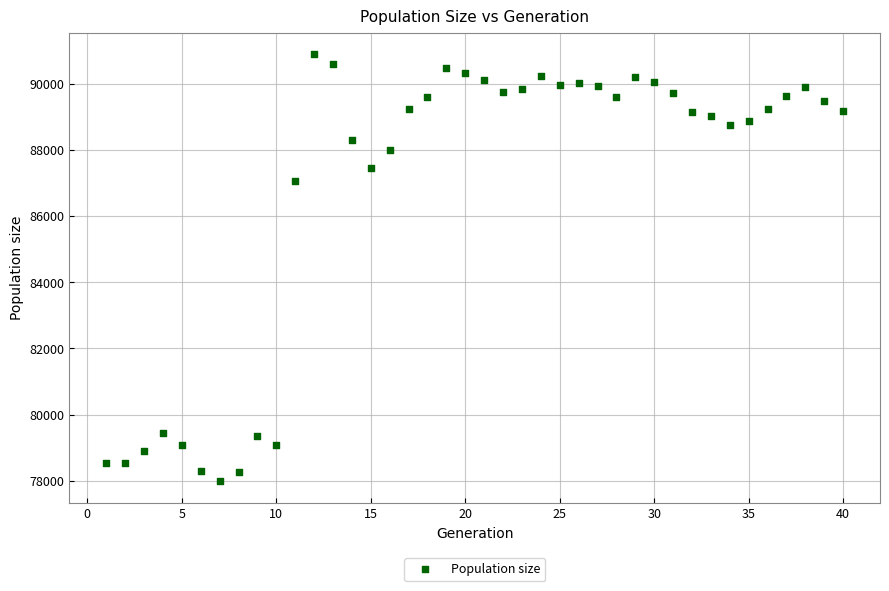

What is the range of X values (max minus min)?

39